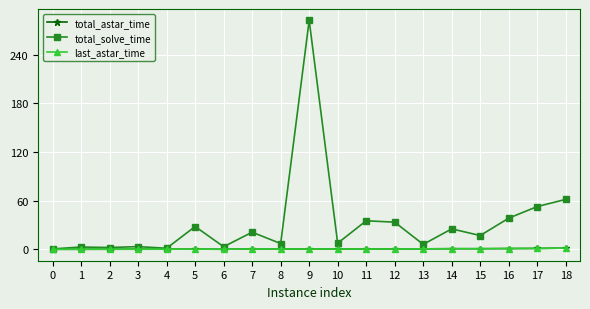

True or false: total_astar_time has more than 0 interior local peaks.

True